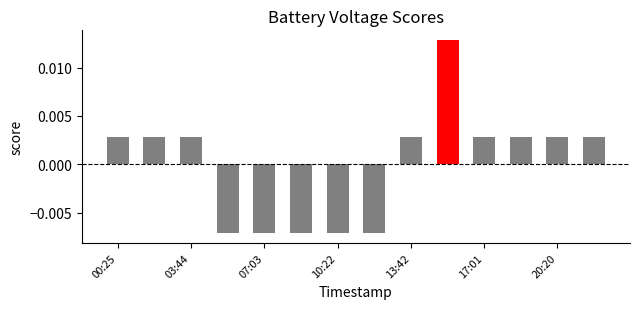

Does the chart contain stacked bars?

No